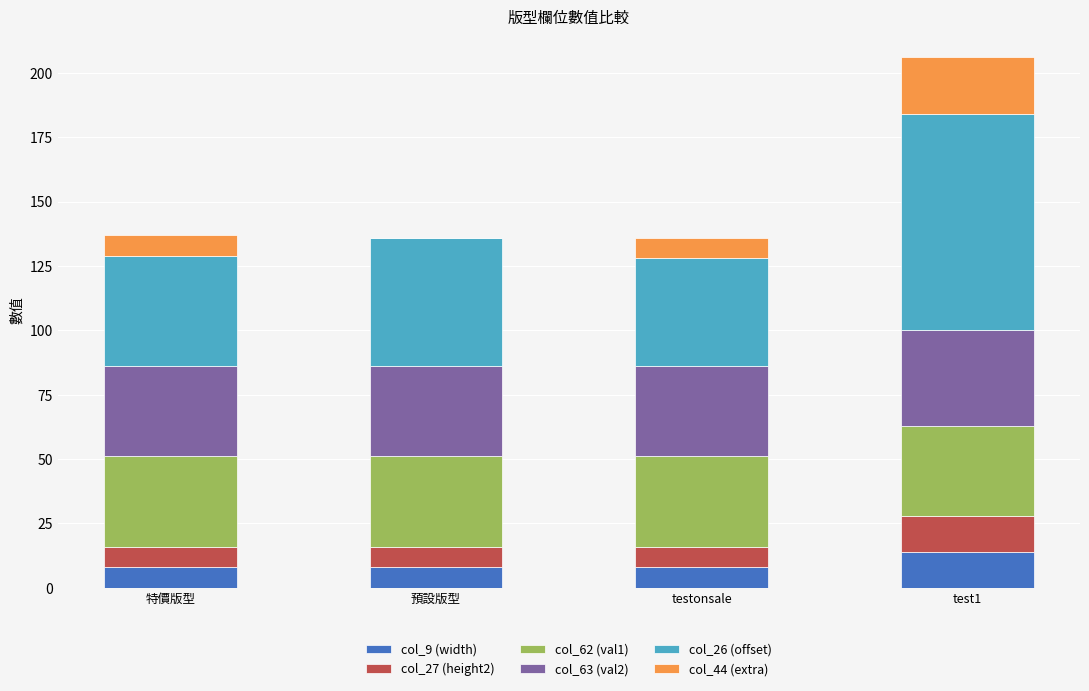

At which category is the sum across all series the highest?

test1